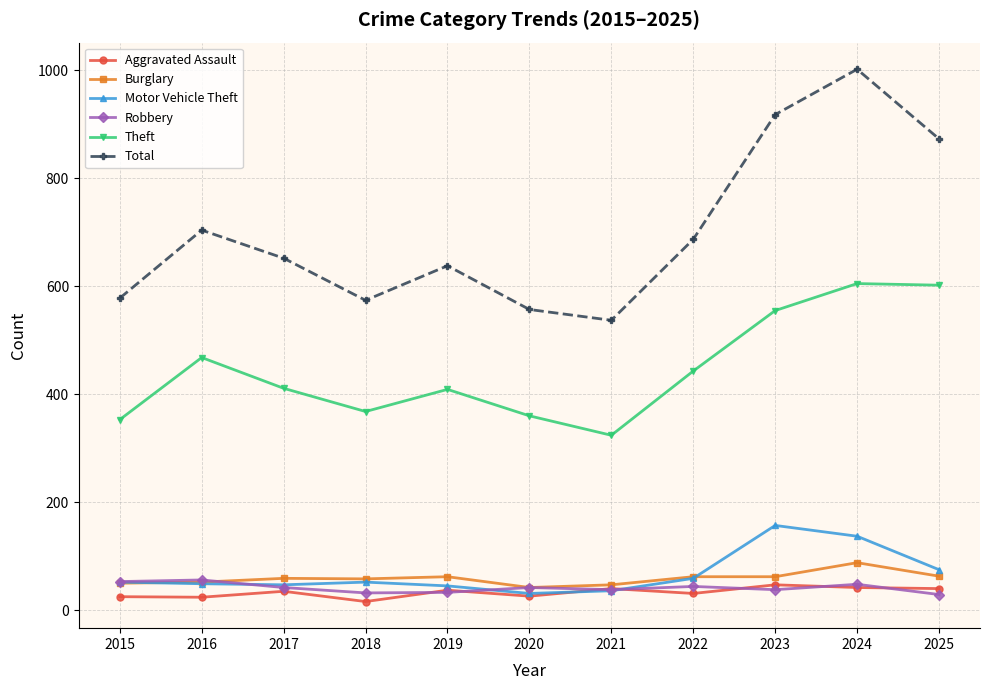

Does the chart display data point markers on the line(s)?

Yes